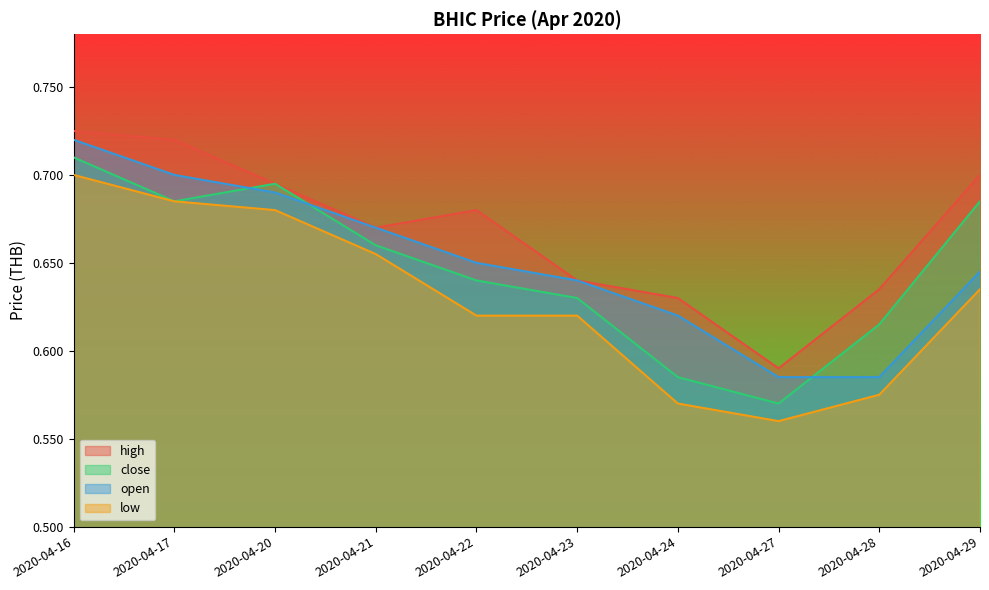

True or false: high and open intersect in this chart.

False